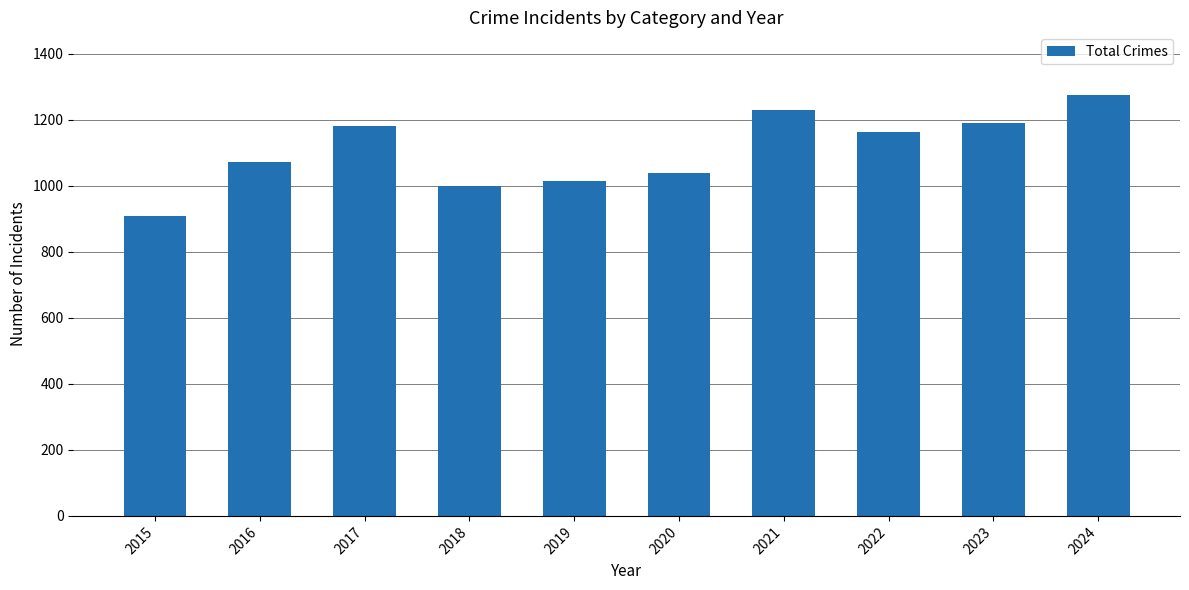

Reading left to right, transcribe all the data shown in this chart.

908	1072	1180	1000	1016	1040	1231	1162	1191	1274